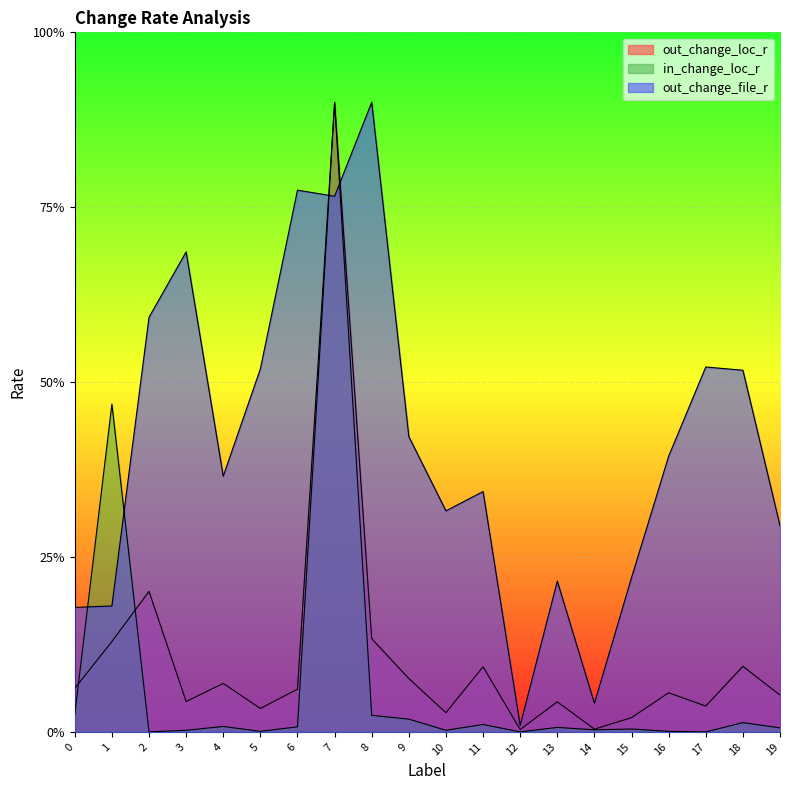

The value of in_change_loc_r at 5 is 0.0. True or false?

False